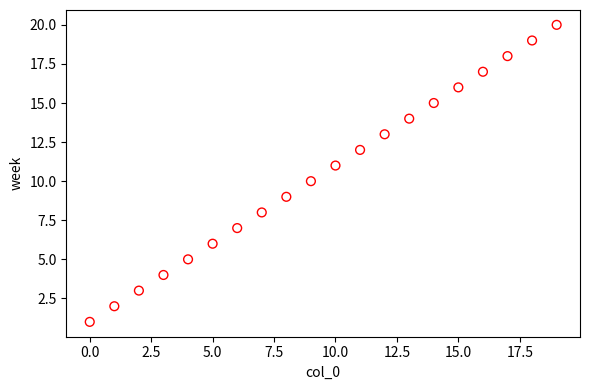

What is the range of Y values (max minus min)?

19